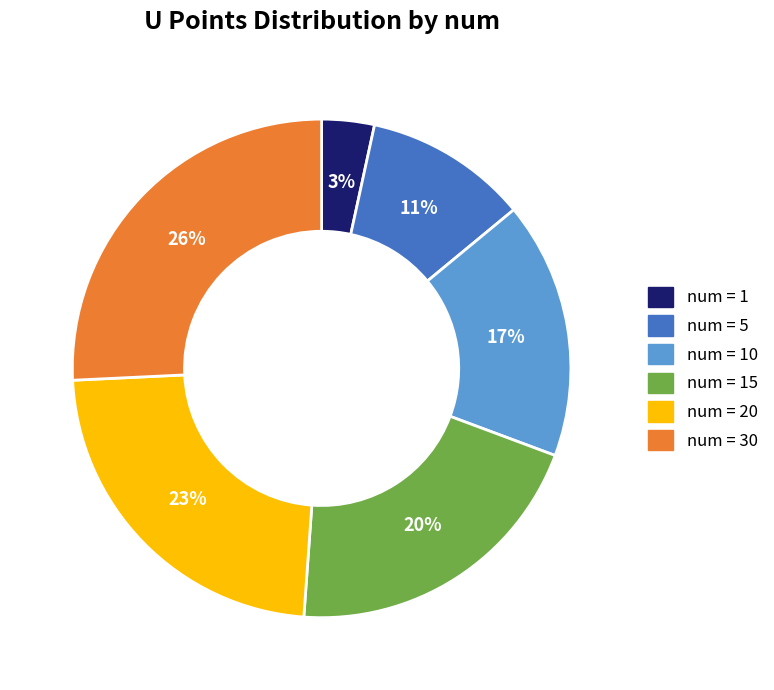

To the nearest percent, what is the average slice percentage?

17%